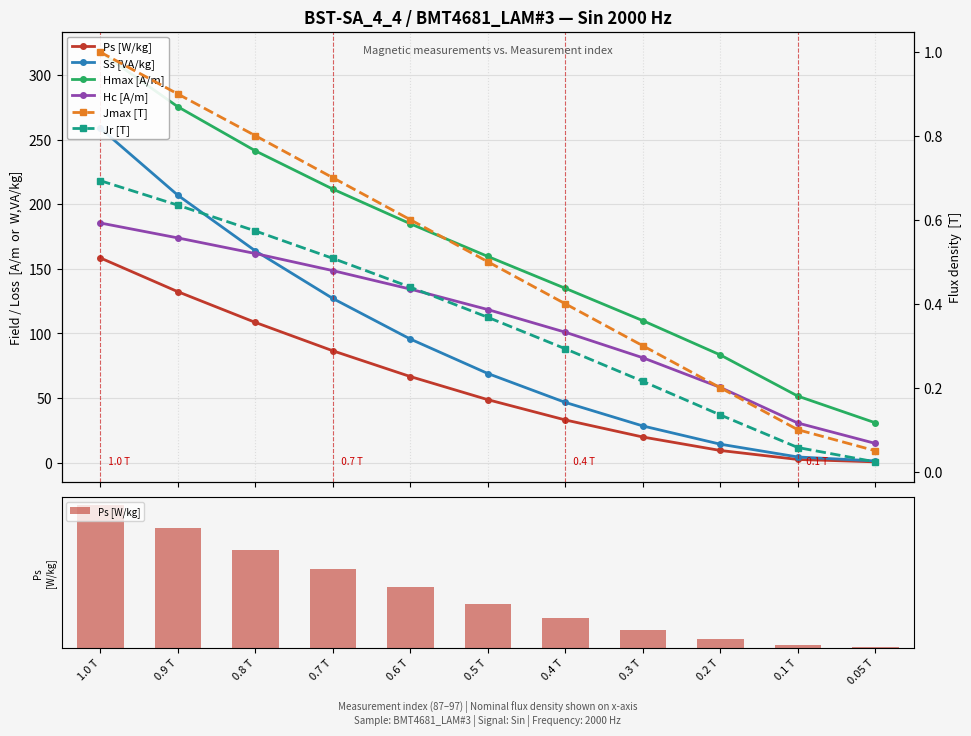

Are the bars grouped side by side (vs. stacked)?

Yes